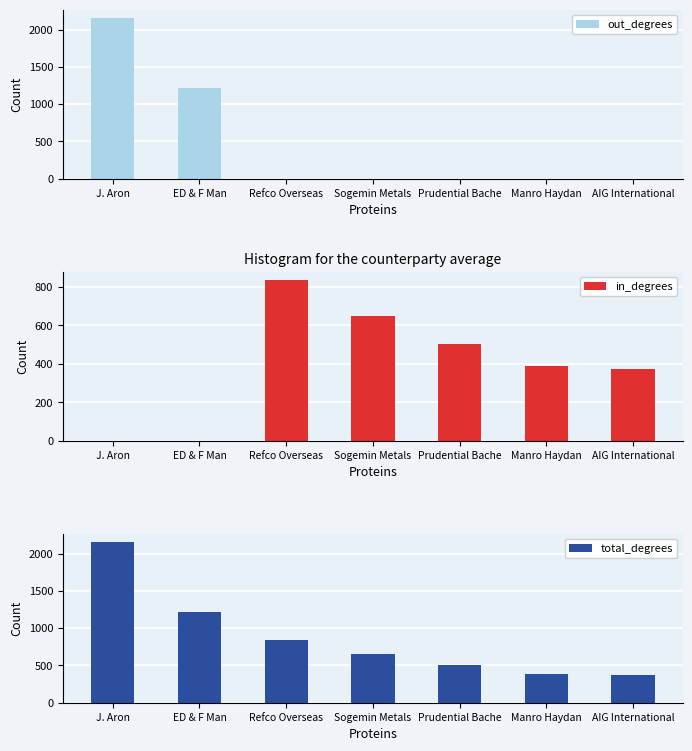

What is the sum of all in_degrees values?

2753